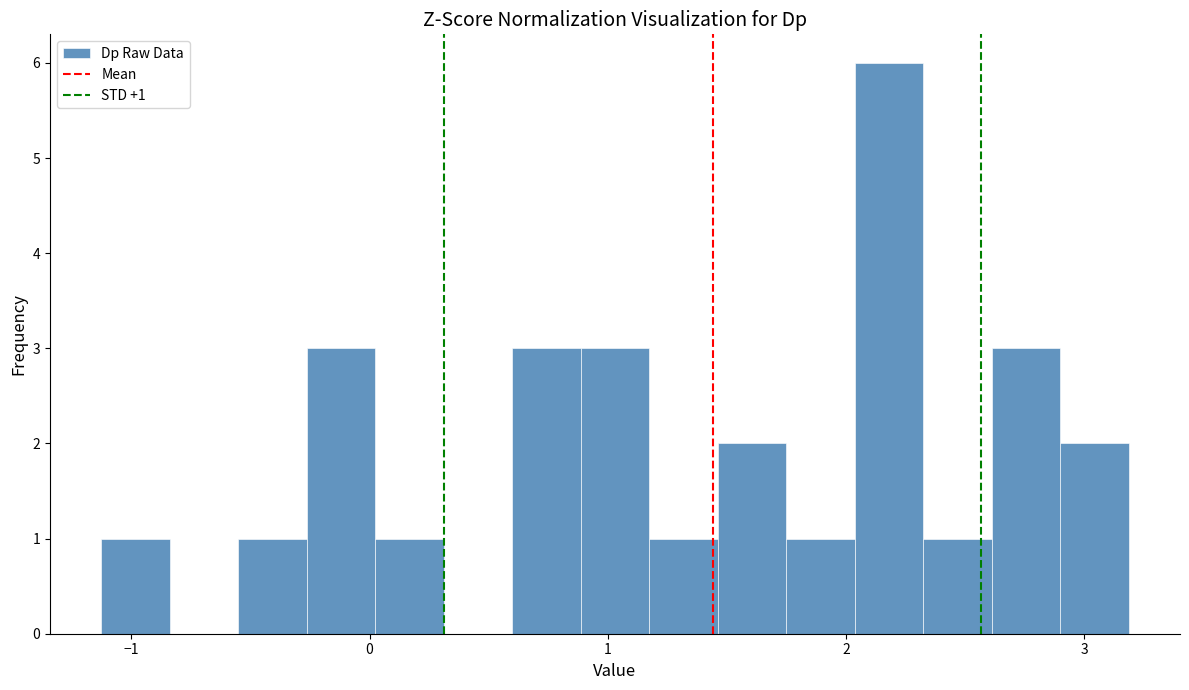

Read against the x-axis, roughly where is the centre of the tallest bar?

2.2